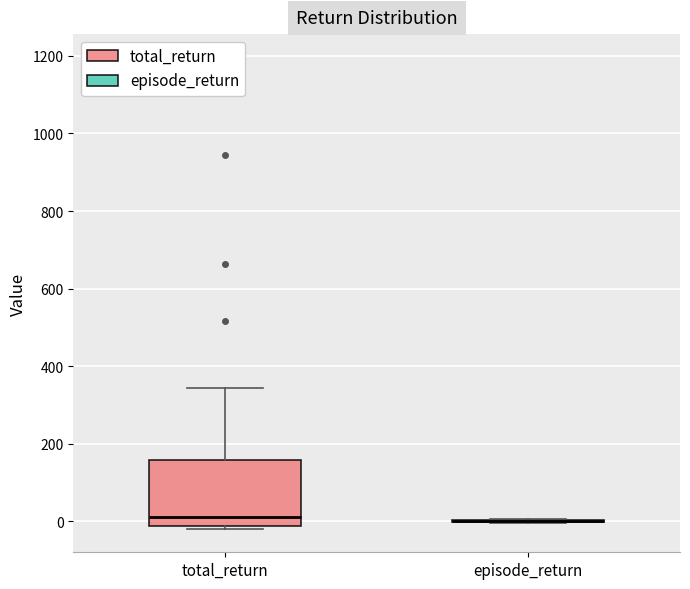

Reading left to right, read every box against the y-axis: the position of its median line, the range the box covers, and the ends of its whiskers. The values are not printed on the chart, so give them approximately, as read against the axis.

total_return: median 20, box -20 to 160, whiskers -20 (just below the box's lower edge) to 340
episode_return: box collapsed to a line at 0, whiskers 0 to 0